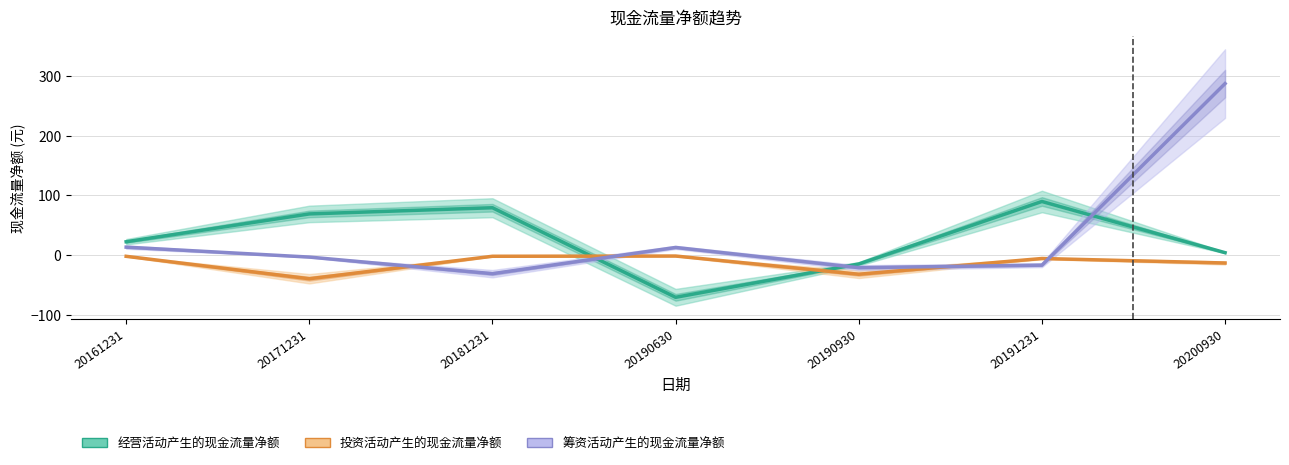

What value does the 经营活动产生的现金流量净额 series have at 20190630?

-70.3